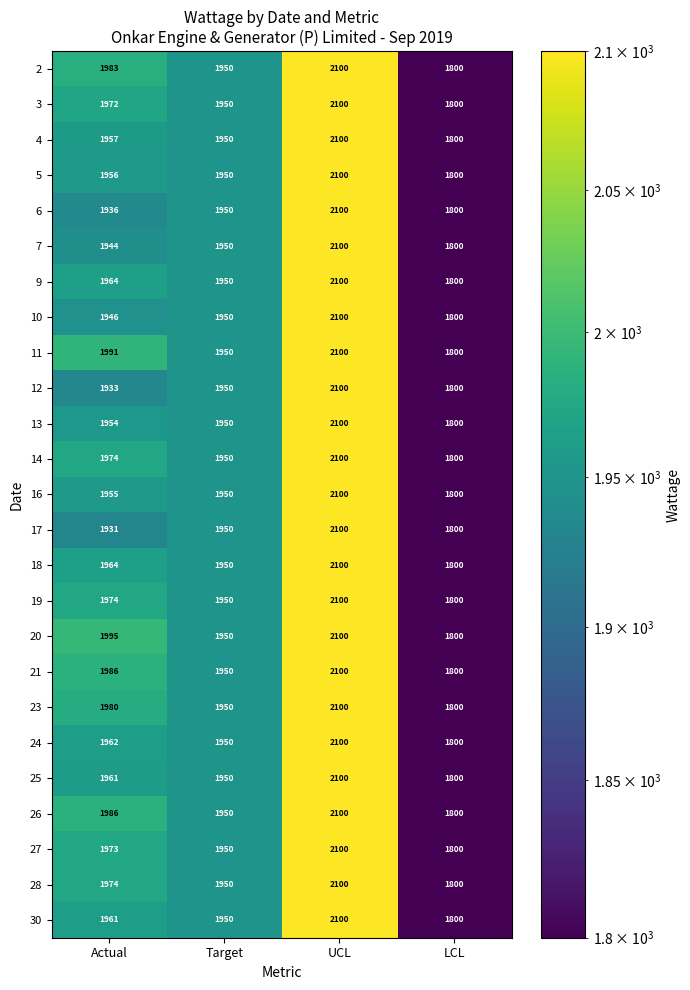

How many categories are shown in the chart?

4